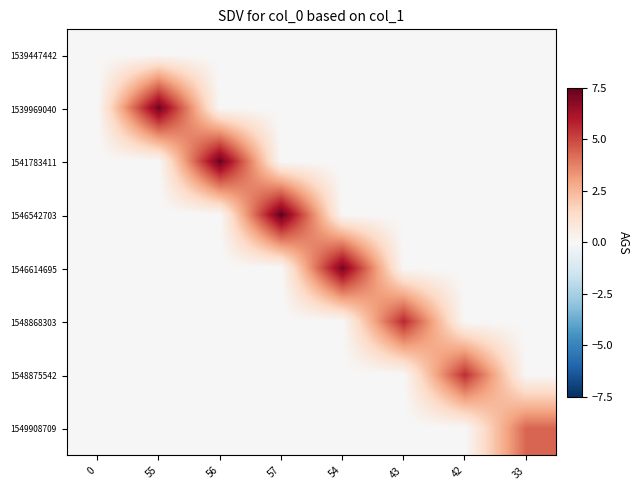

Which label corresponds to the largest value in the chart?

57